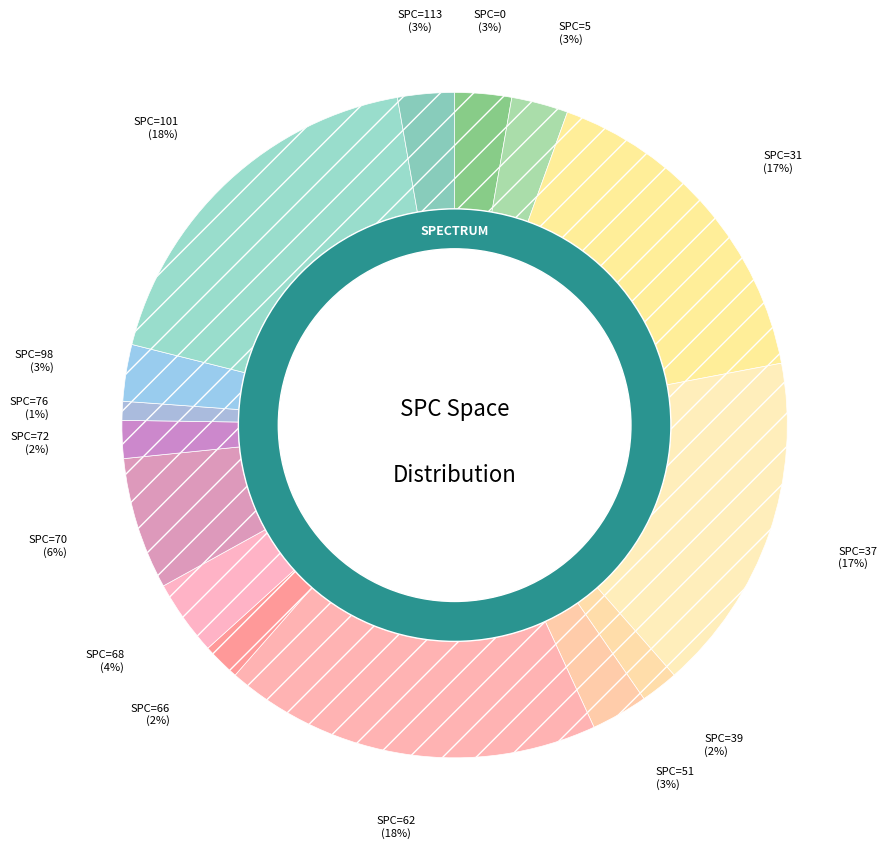

What percentage is the 39 slice, to the nearest percent?

2%